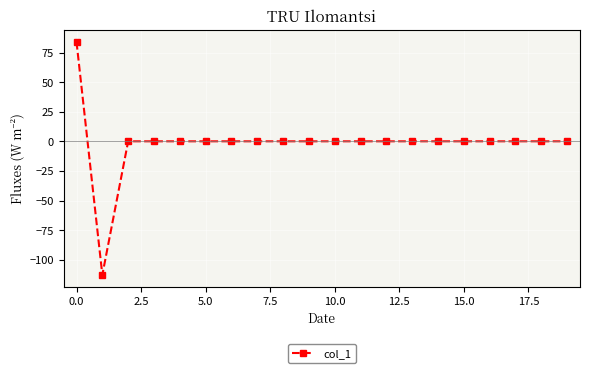

What is the sum of all values?

-28.9